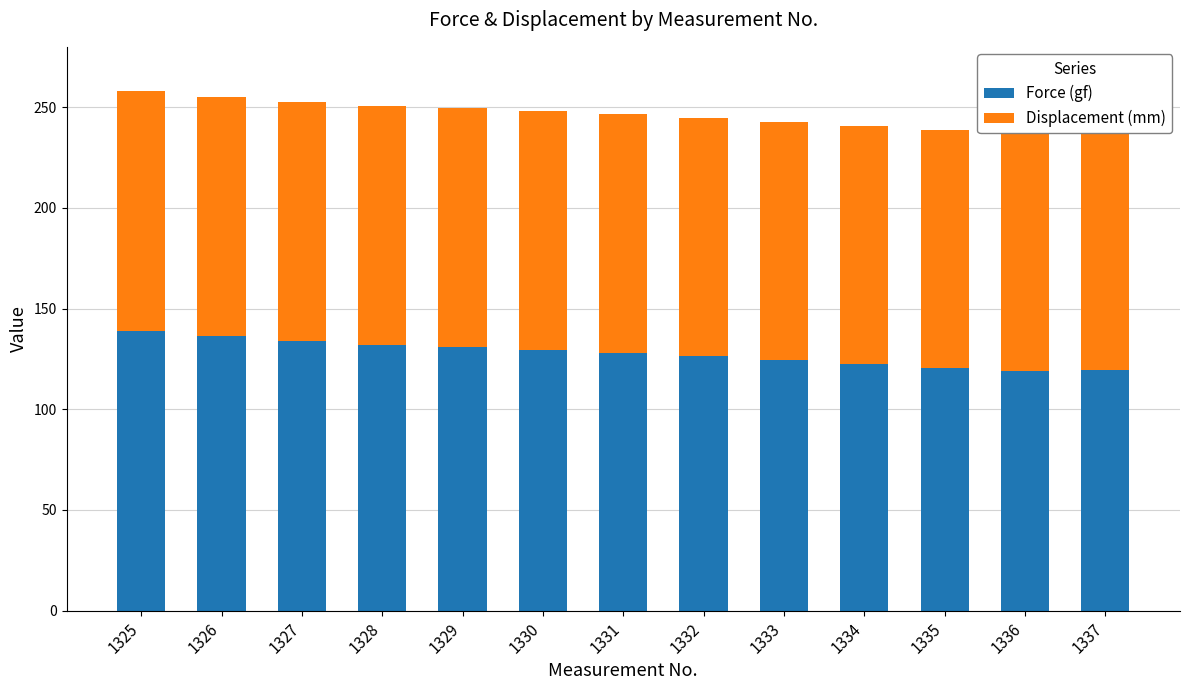

What is the approximate value of Force (gf) at 1331?

128.1